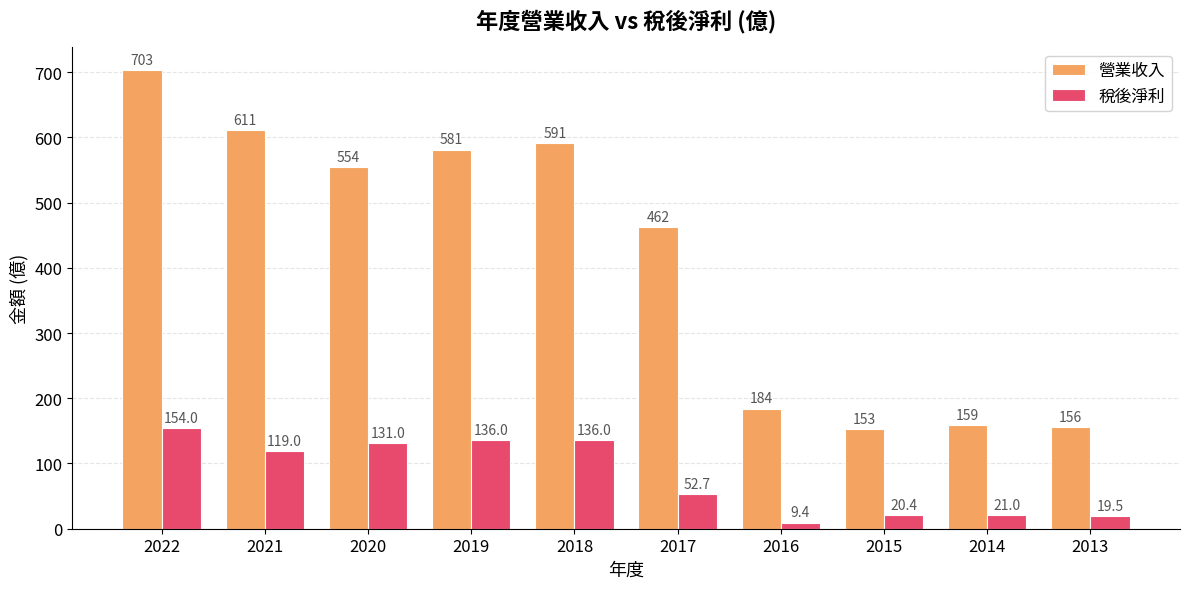

Which category has the lowest value in the 稅後淨利 series?

2016